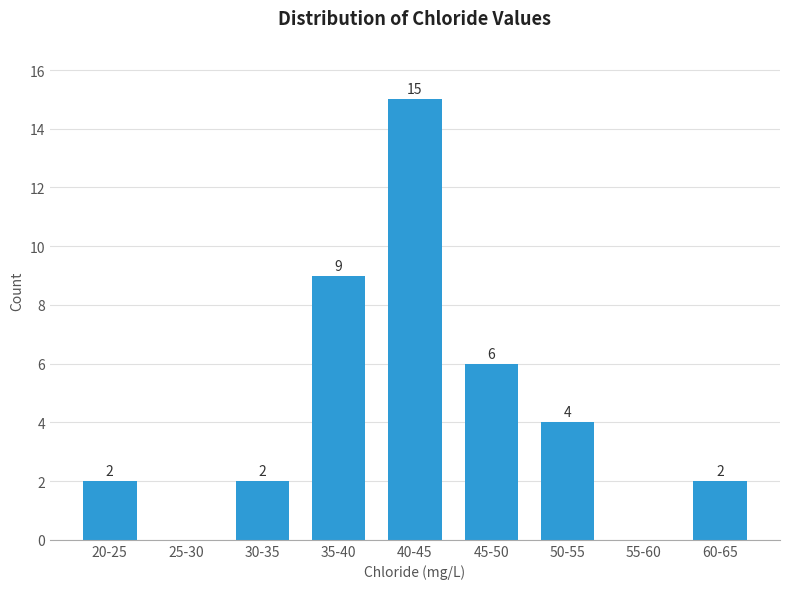

Reading left to right, extract all data points from this chart.

20-25=2	25-30=0	30-35=2	35-40=9	40-45=15	45-50=6	50-55=4	55-60=0	60-65=2